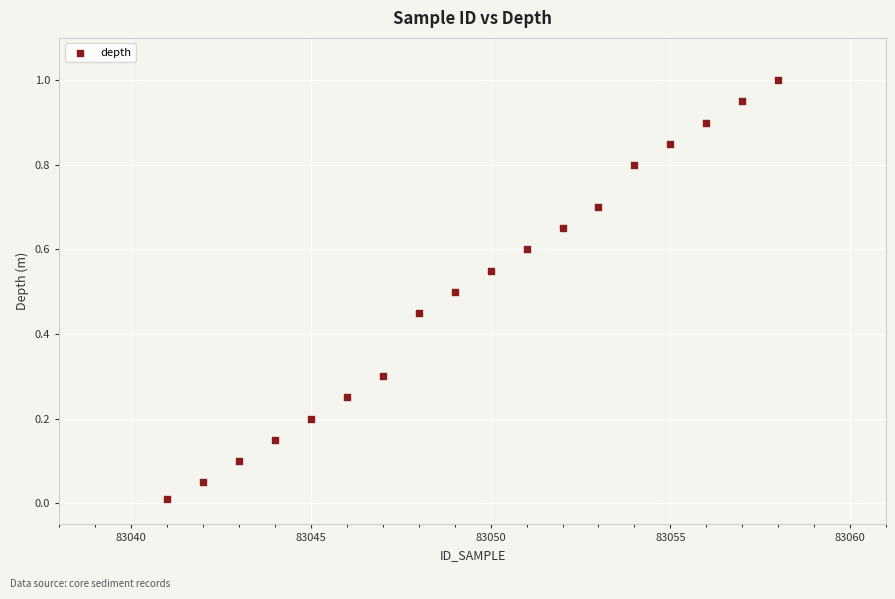

What is the range of X values (max minus min)?

17.0